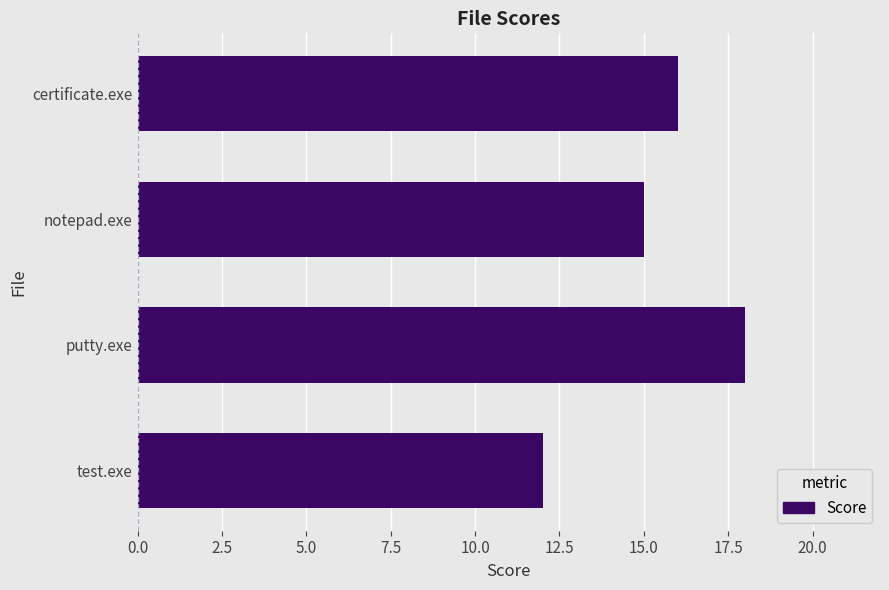

Rank the categories by value from lowest to highest.

test.exe, notepad.exe, certificate.exe, putty.exe